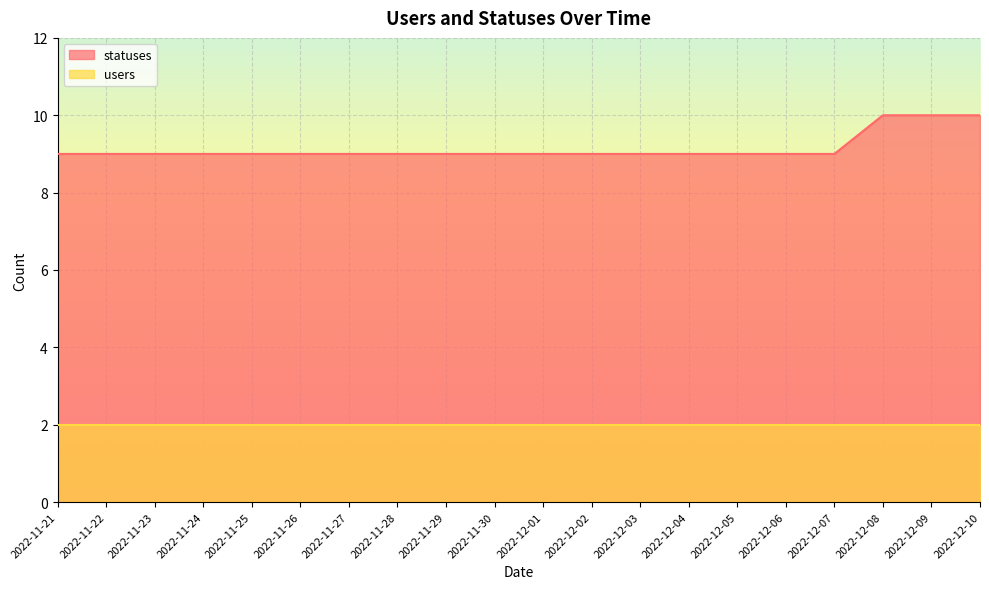

Rank the categories by value from highest to lowest.

2022-12-08, 2022-12-09, 2022-12-10, 2022-11-21, 2022-11-22, 2022-11-23, 2022-11-24, 2022-11-25, 2022-11-26, 2022-11-27, 2022-11-28, 2022-11-29, 2022-11-30, 2022-12-01, 2022-12-02, 2022-12-03, 2022-12-04, 2022-12-05, 2022-12-06, 2022-12-07